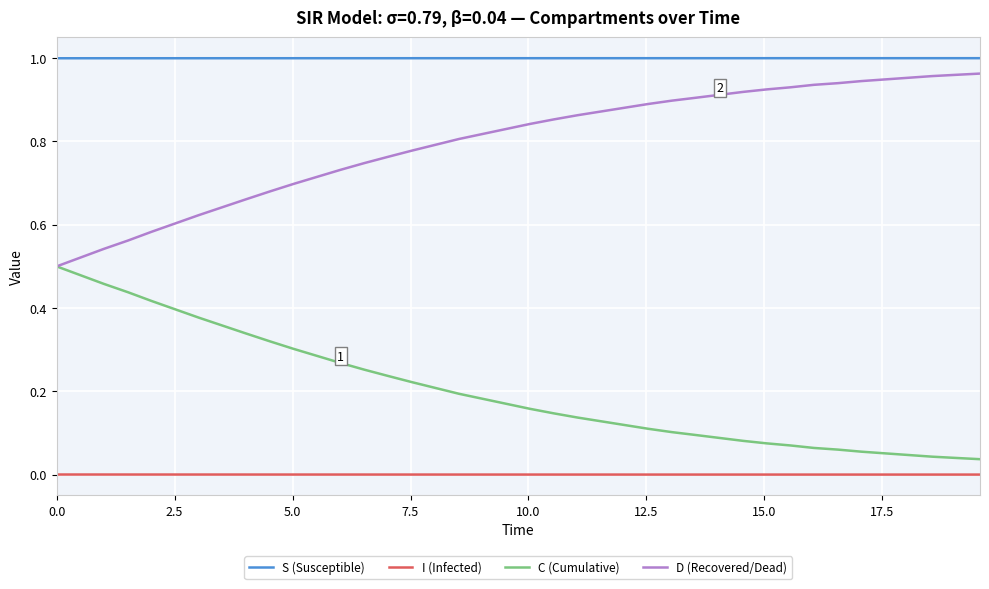

True or false: I (Infected) and D (Recovered/Dead) cross at least once.

False